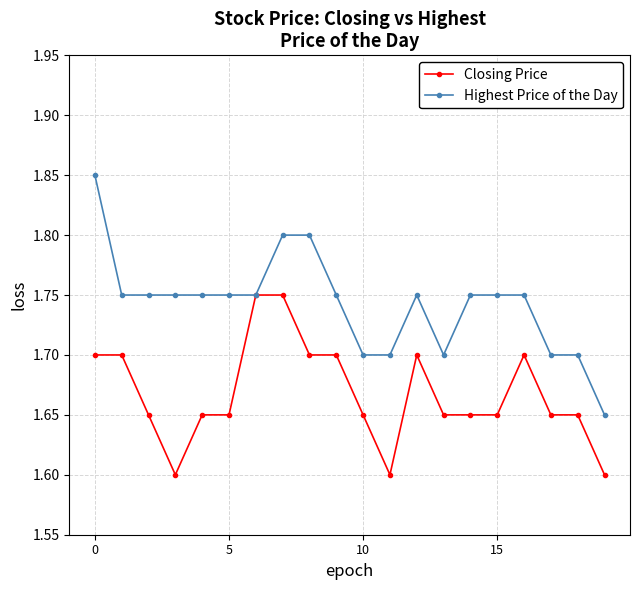

Rank the series by their average value, from lowest to highest.

Closing Price, Highest Price of the Day